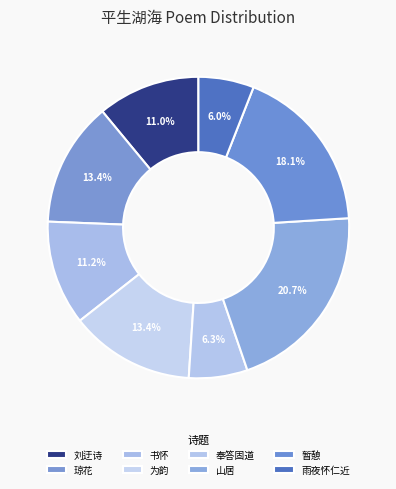

Does any single category account for the majority?

No